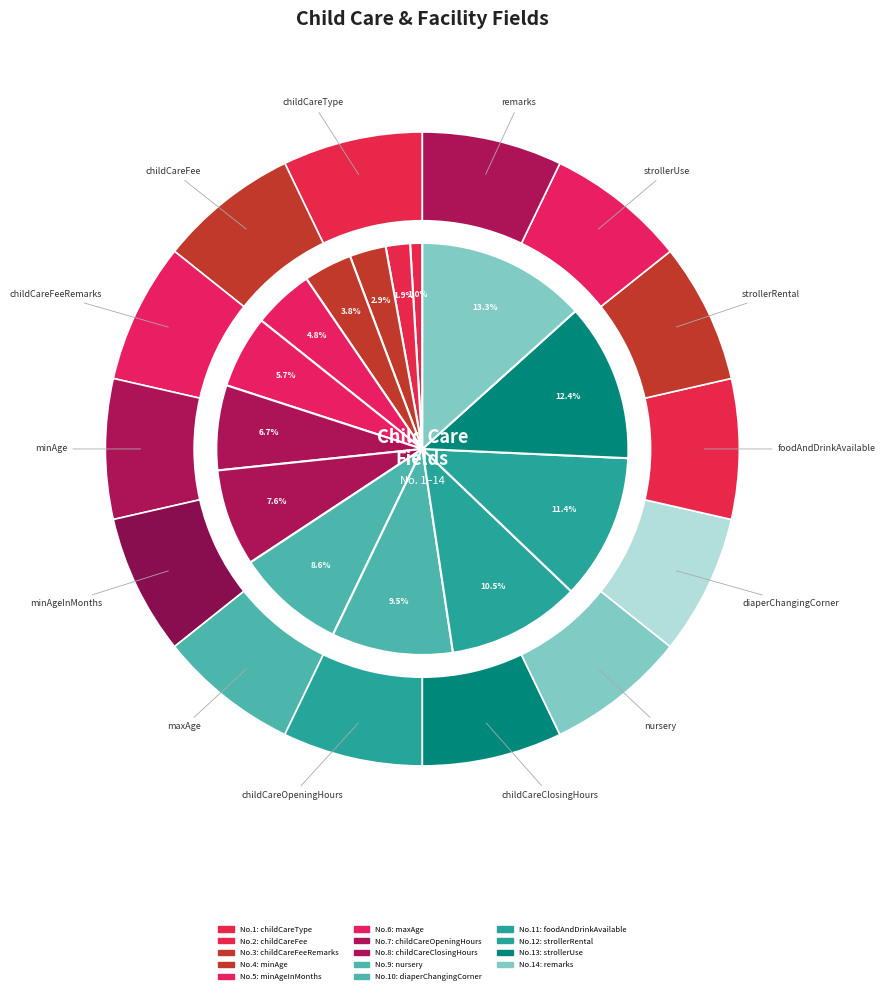

To the nearest percent, what is the average slice percentage?

7%